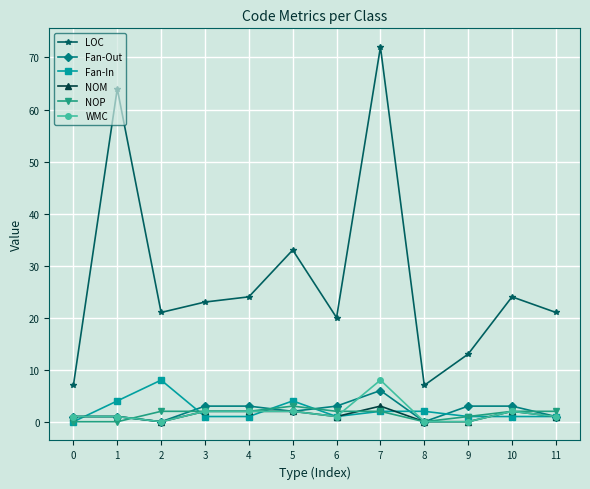

Does the chart display data point markers on the line(s)?

Yes